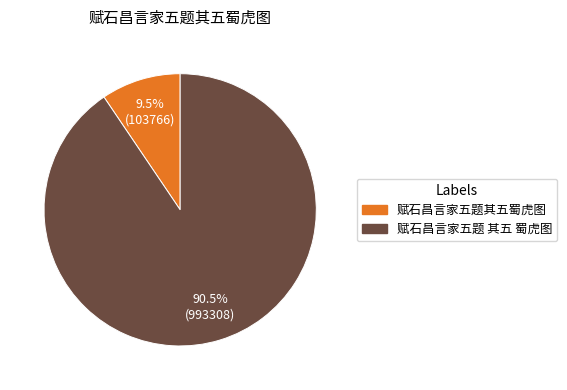

Which has a higher value, 赋石昌言家五题其五蜀虎图 or 赋石昌言家五题 其五 蜀虎图?

赋石昌言家五题 其五 蜀虎图